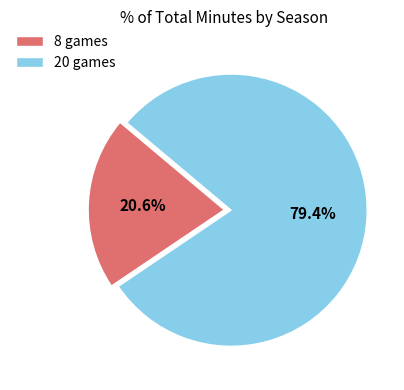

To the nearest percent, what is the difference between the largest and smallest slice percentages?

59%